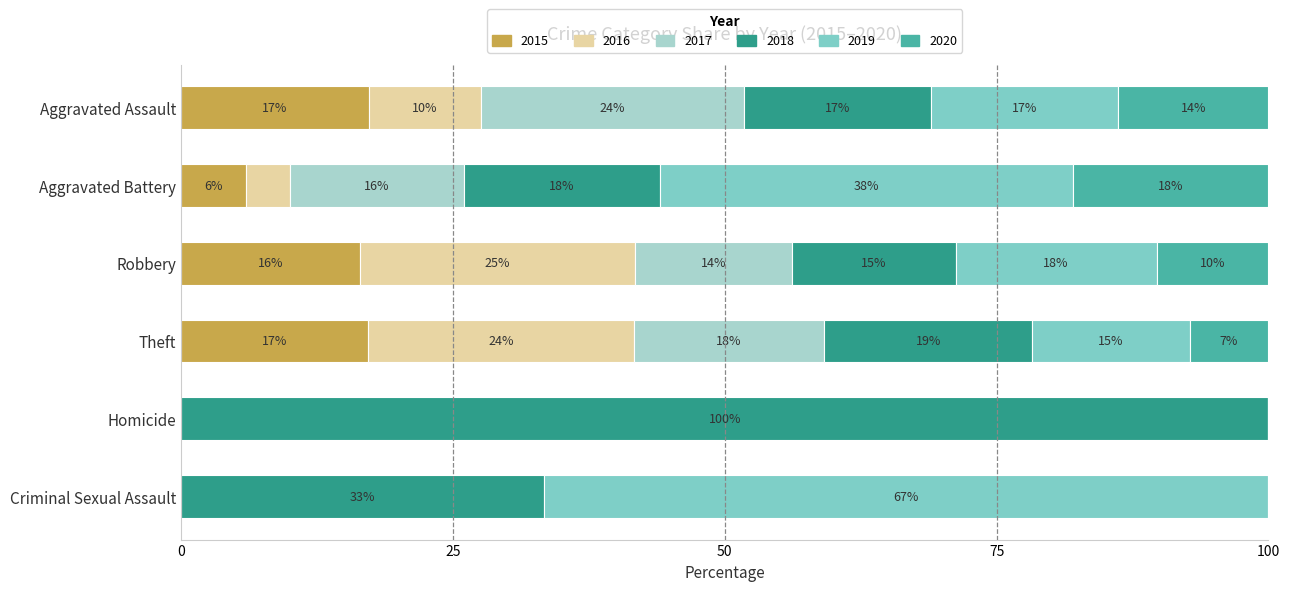

True or false: 2015 has a value of 6.0 at Aggravated Battery.

True